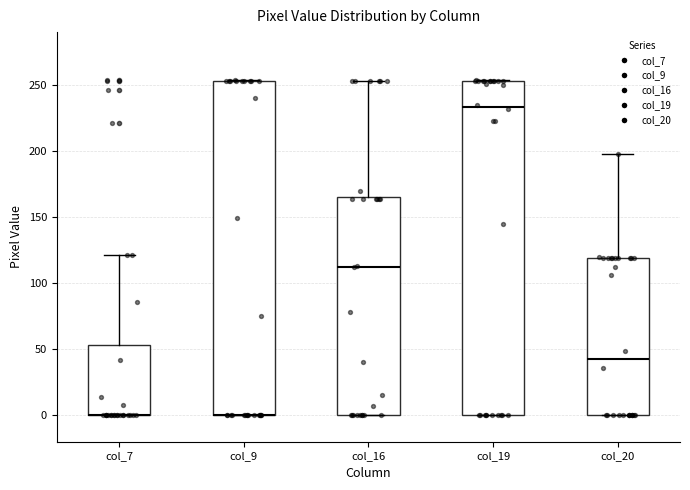

Reading left to right, transcribe this box plot: for each box, give where its median line is, the range the box spans, and where its two whiskers end, as read against the y-axis. The values are not printed on the chart, so give them approximately, as read against the axis.

col_7: median 0 (drawn on the box's lower edge), box 0 to 55, whiskers 0 to 120
col_9: median 0 (drawn on the box's lower edge), box 0 to 255, whiskers 0 to 255
col_16: median 115, box 0 to 165, whiskers 0 to 255
col_19: median 235, box 0 to 255, whiskers 0 to 255
col_20: median 45, box 0 to 120, whiskers 0 to 200